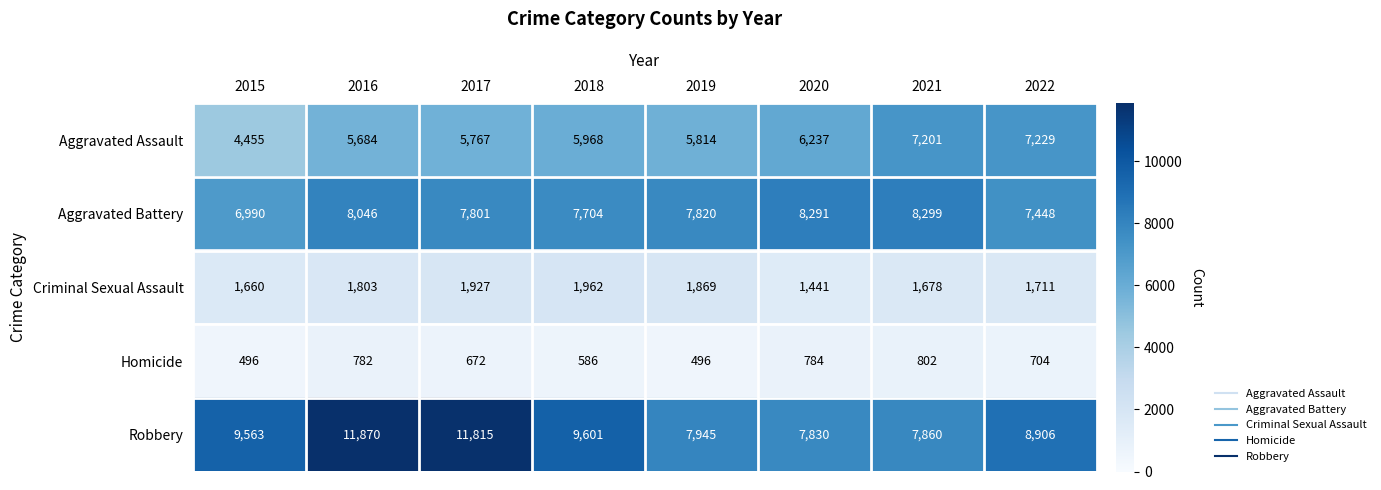

Between 2016 and 2020, which series saw the biggest shift?

Robbery